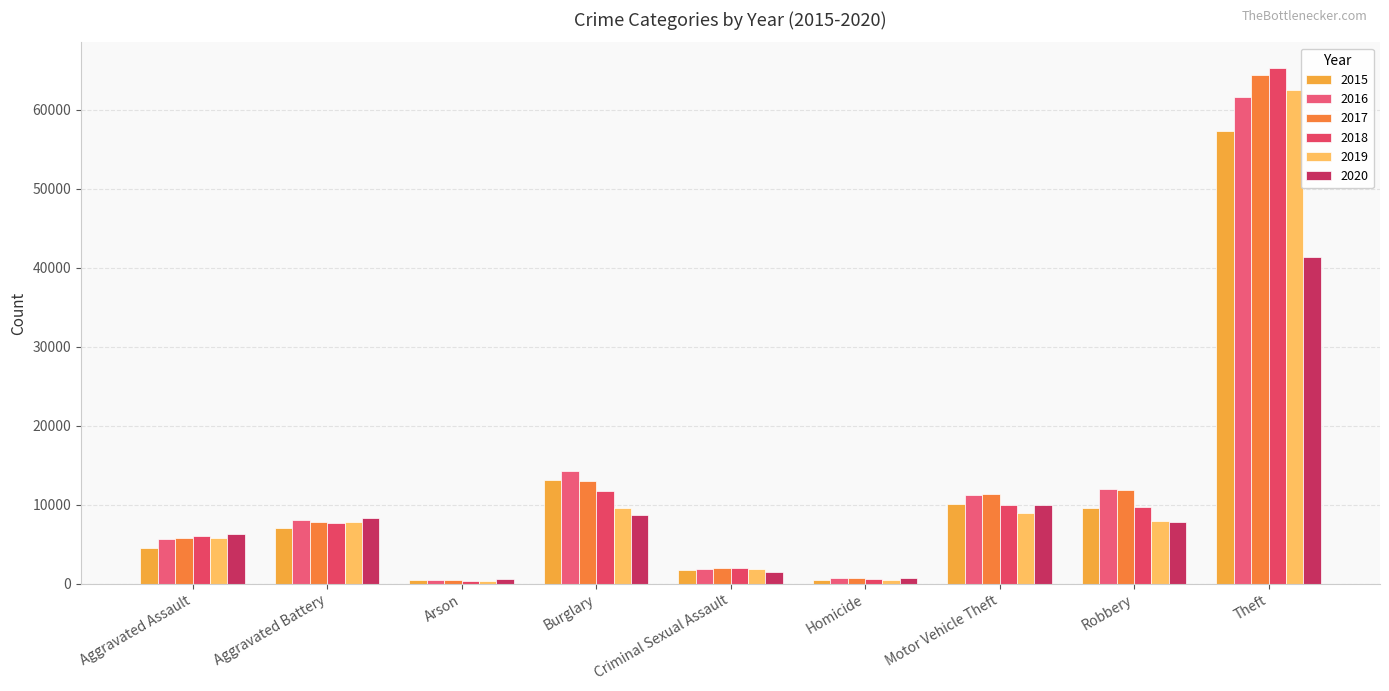

Reading left to right, what are all the values shown in this chart?

2015: 4480	7019	448	13184	1691	496	10068	9638	57350
2016: 5712	8086	515	14289	1846	786	11286	11960	61623
2017: 5793	7845	444	13001	1968	672	11380	11880	64386
2018: 6001	7735	373	11747	2024	588	9985	9681	65288
2019: 5841	7858	376	9638	1907	499	8977	7995	62494
2020: 6264	8319	588	8758	1480	787	9959	7855	41329